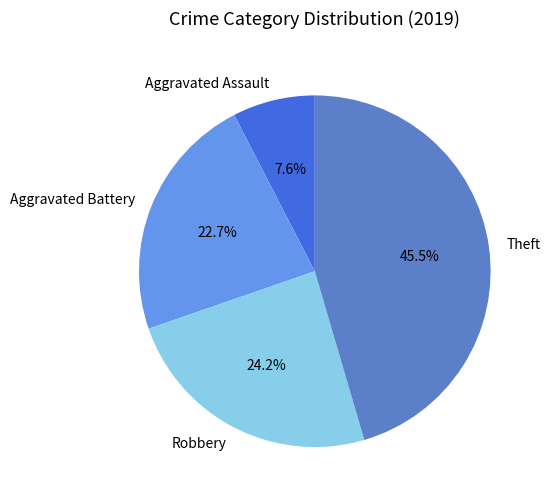

What percentage do Robbery and Aggravated Assault together represent?

31.8%